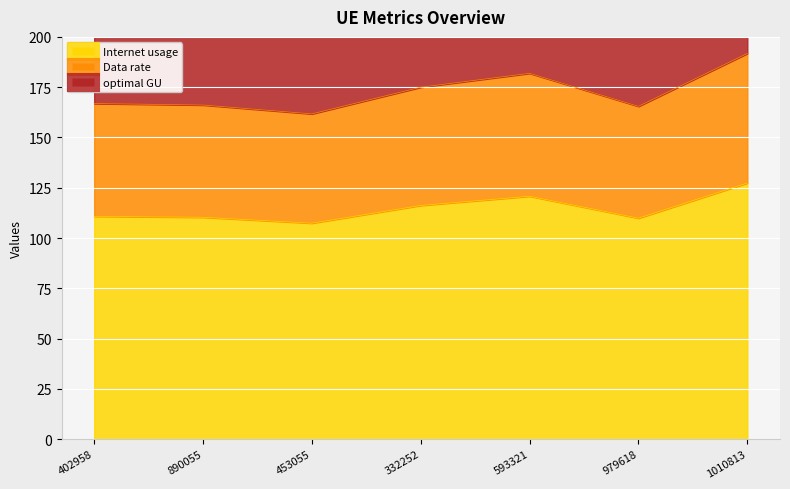

Reading right to left, list all the values displayed in this chart.

Internet usage: 1010813=127.3	979618=109.9	593321=120.8	332252=116.2	453055=107.4	890055=110.3	402958=110.8
Data rate: 1010813=191.8	979618=165.5	593321=181.9	332252=175.0	453055=161.7	890055=166.1	402958=166.9
optimal GU: 1010813=282.4	979618=243.6	593321=267.8	332252=257.6	453055=238.1	890055=244.6	402958=245.7